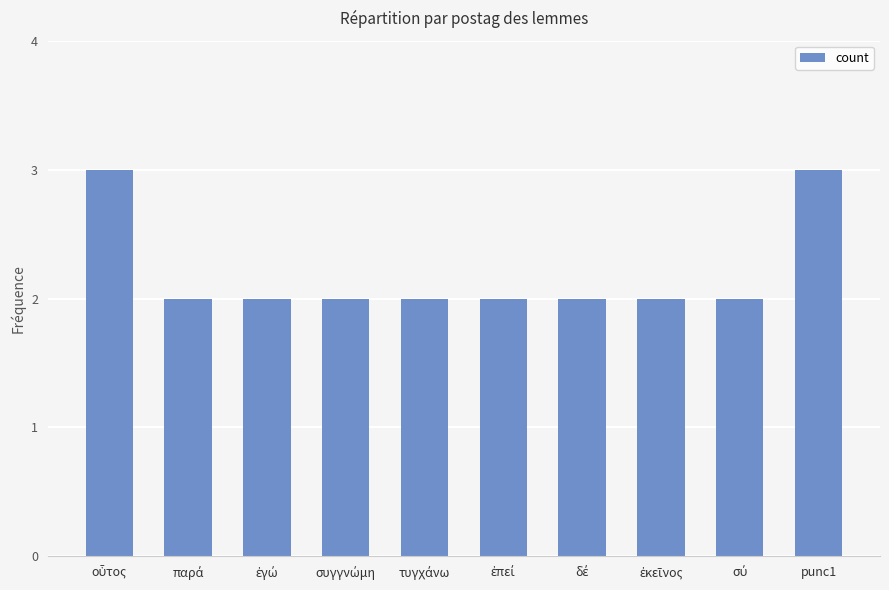

What is the sum of all values?

22